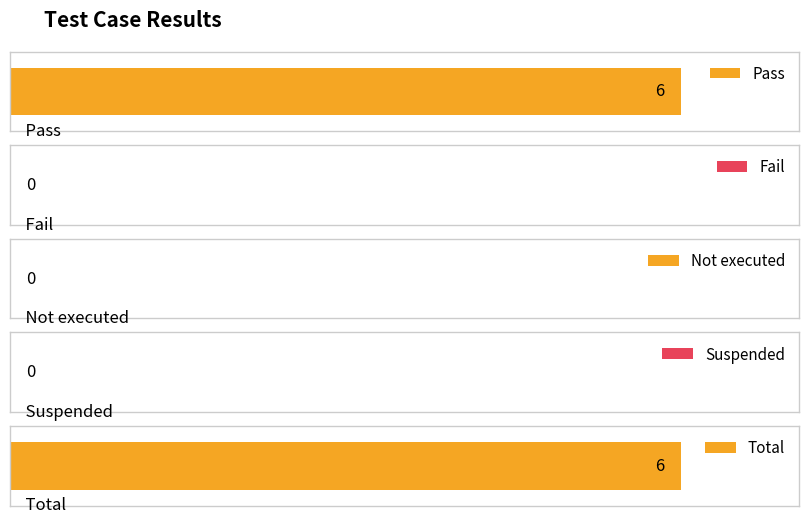

What is the greatest value displayed?

6